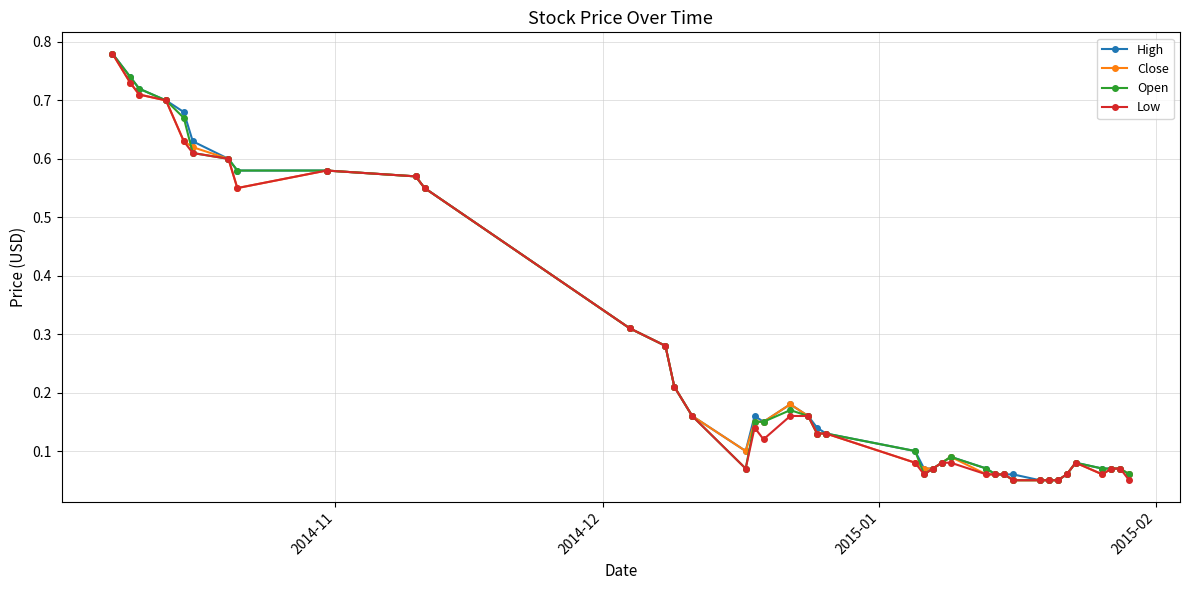

Count the number of categories in the chart.

40